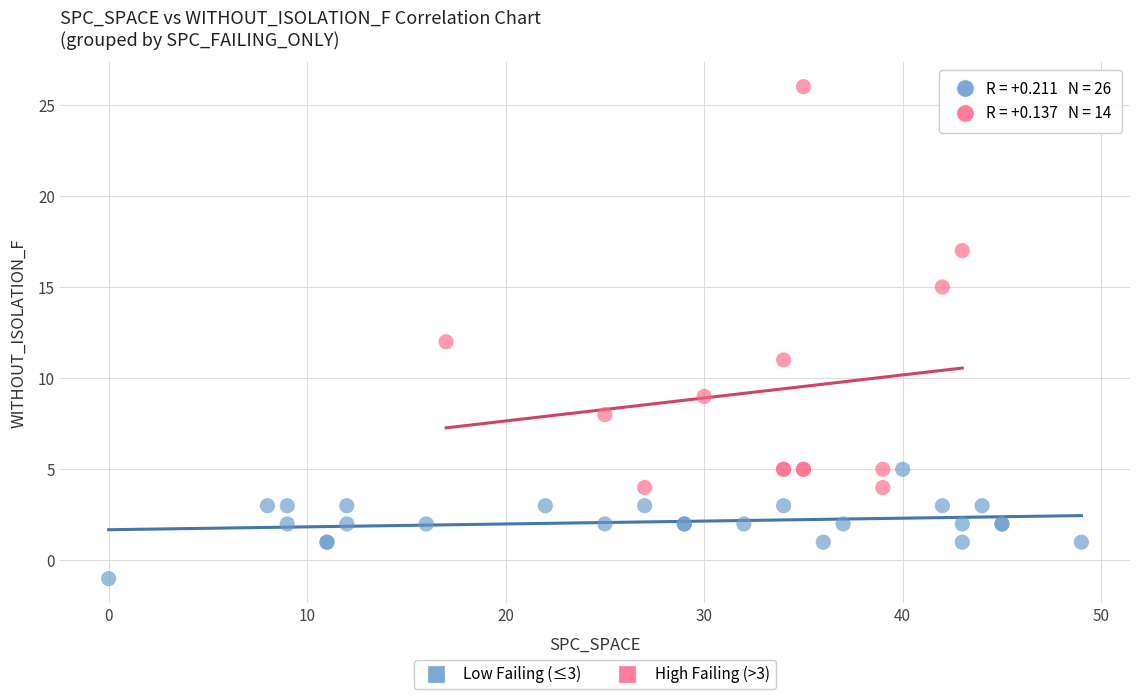

Which series has the widest spread of Y values?

High Failing (>3)